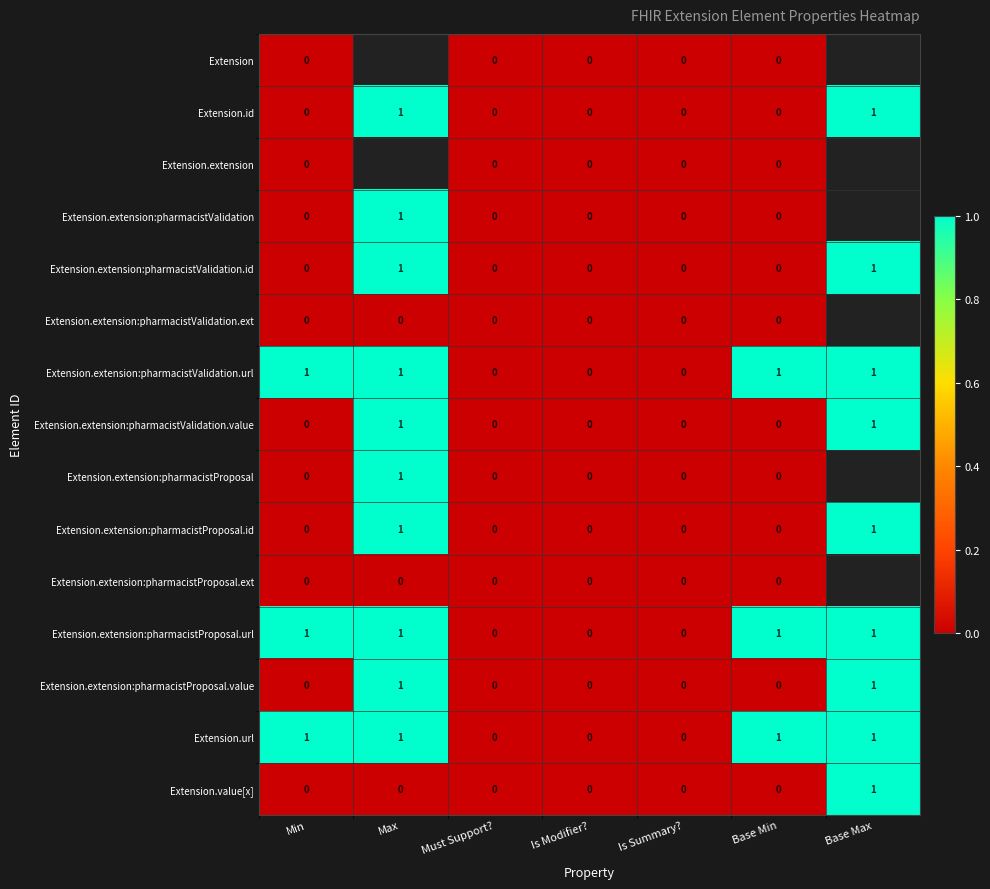

Count the Extension.url values in the range 0 to 1.

7